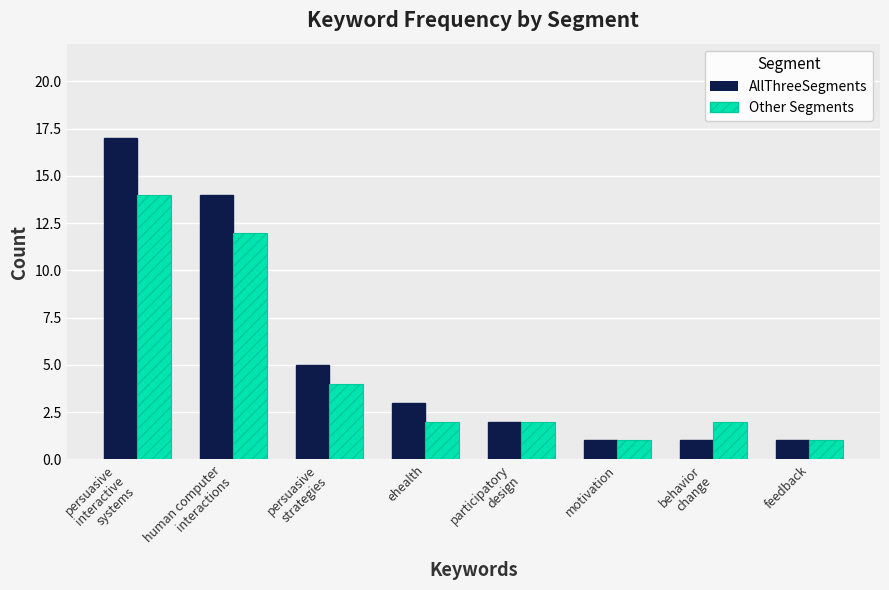

The Other Segments series shows 12 at human computer
interactions. True or false?

True